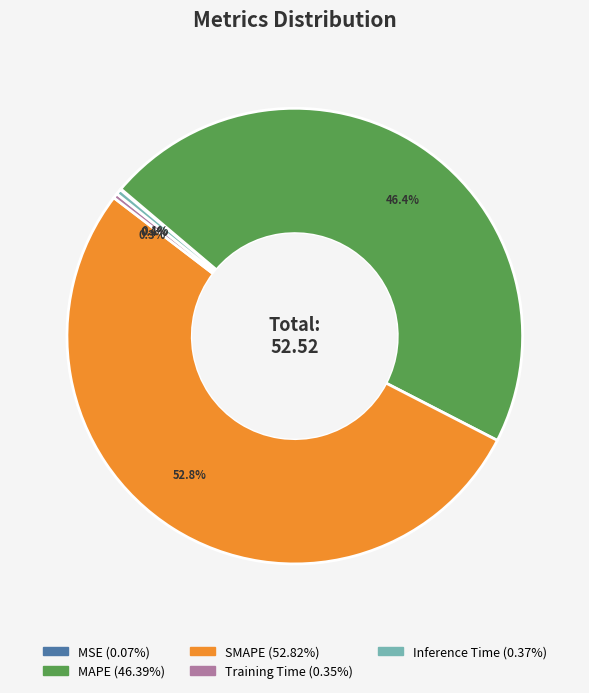

Combined, what portion of the pie is Inference Time and SMAPE?

53.2%